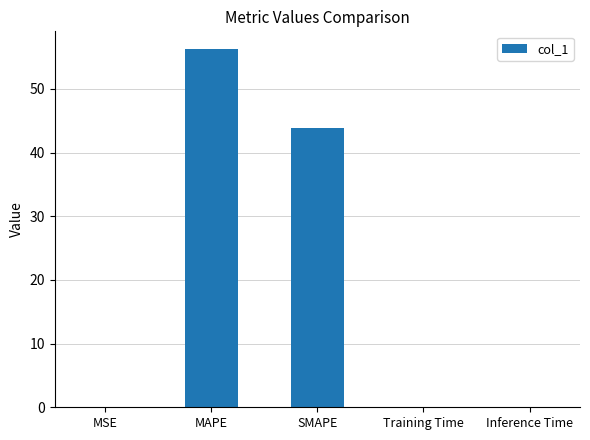

Are the bars horizontal?

No